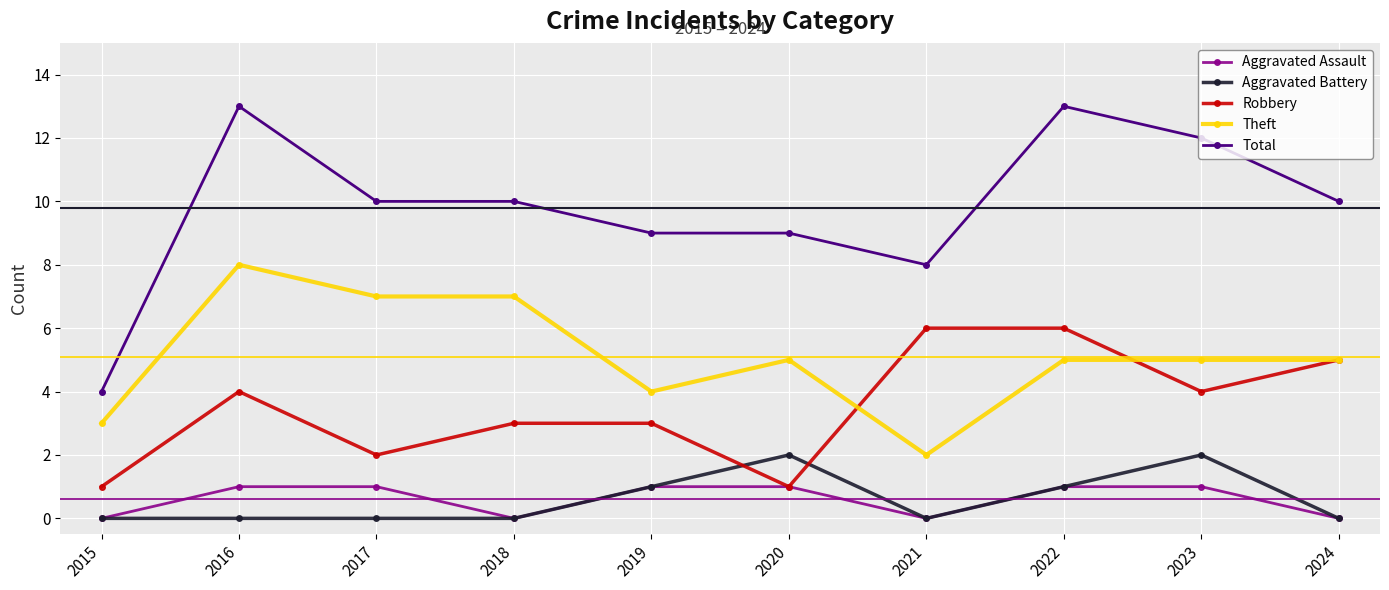

What is the difference between the second highest and second lowest values in the Theft series?

4